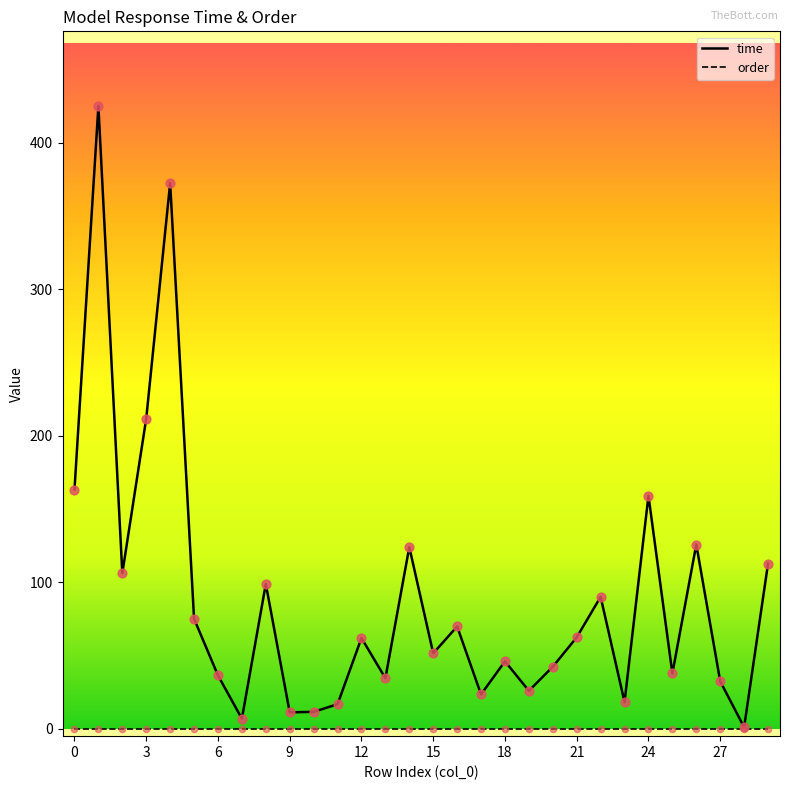

Which series has the largest total across all categories?

time